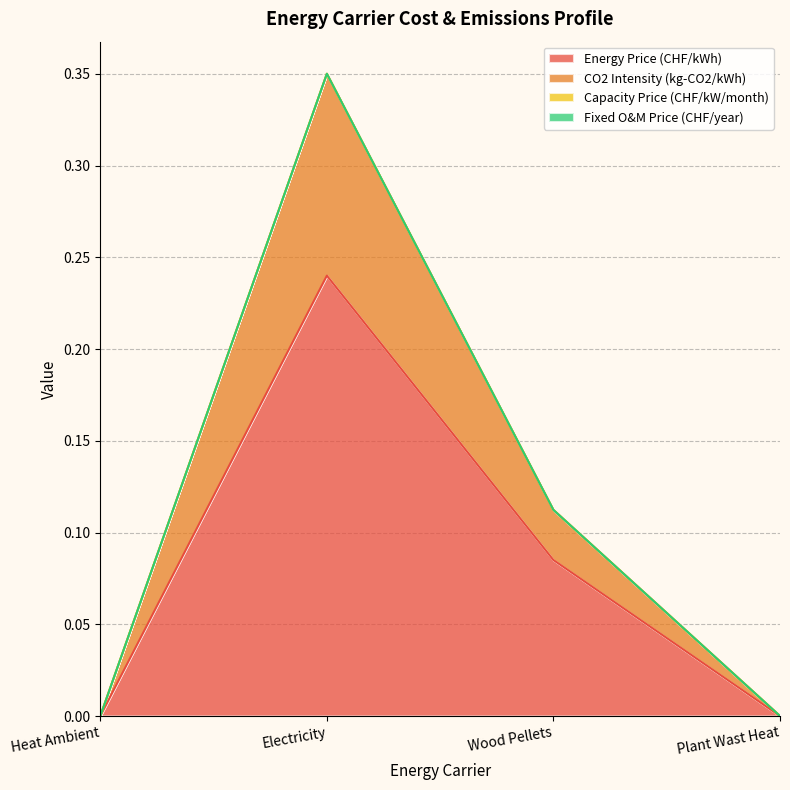

In CO2 Intensity (kg-CO2/kWh), how many points are higher than both neighbors (excluding endpoints)?

1